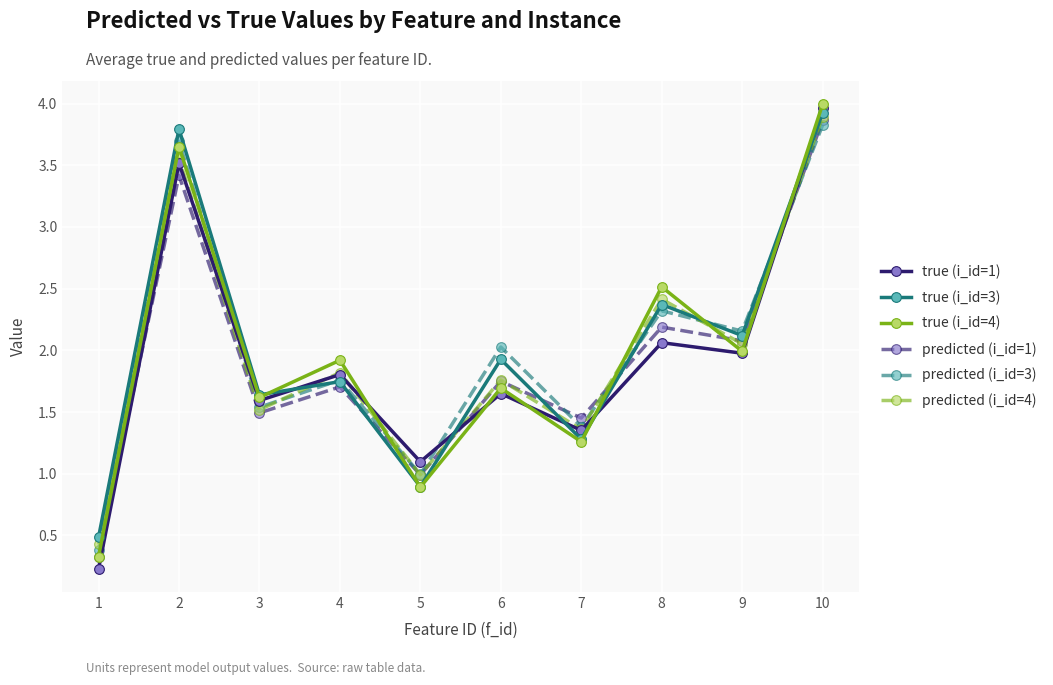

What is the difference between the maximum and second lowest values in the predicted (i_id=1) series?

2.9